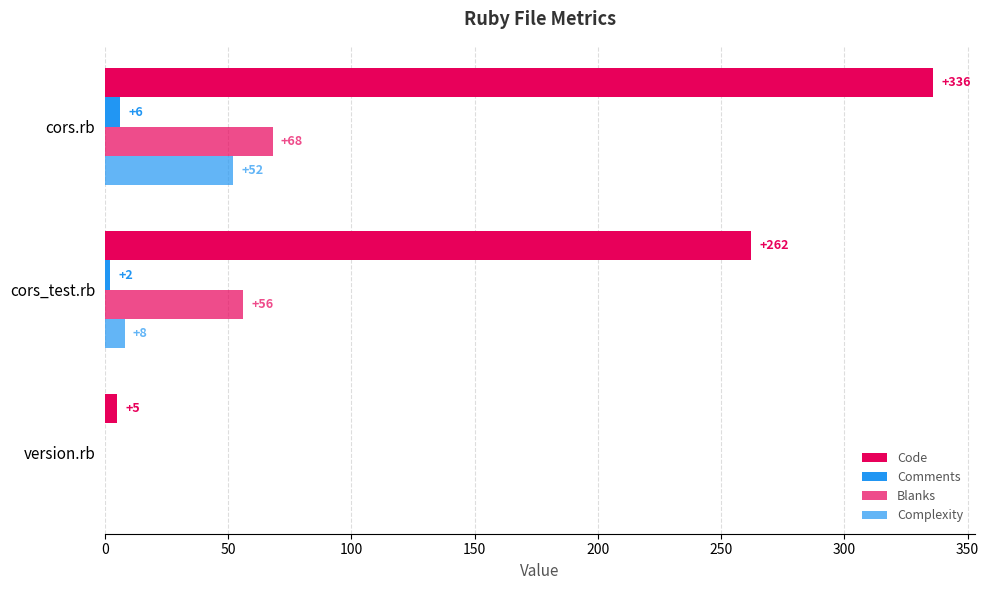

Count the Code values in the range 5 to 336.

3